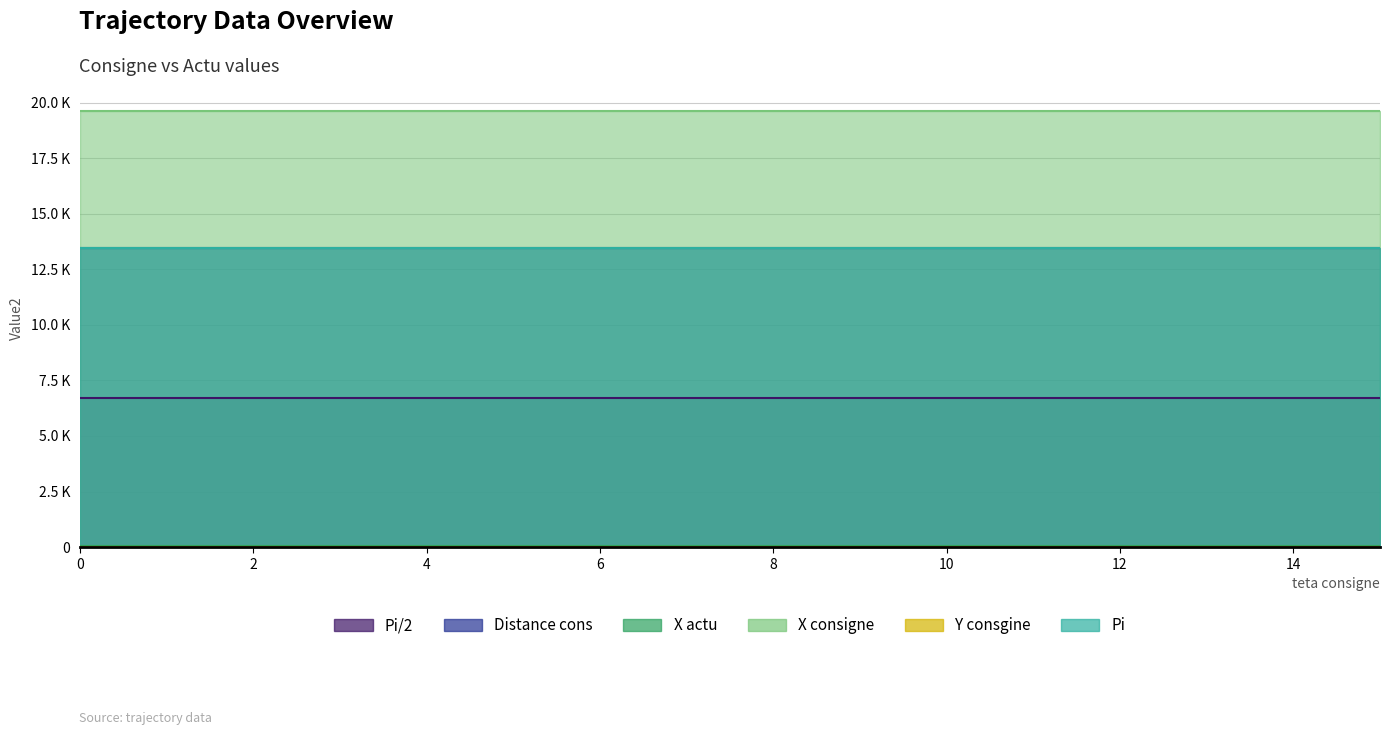

True or false: Pi and Distance cons cross at least once.

False